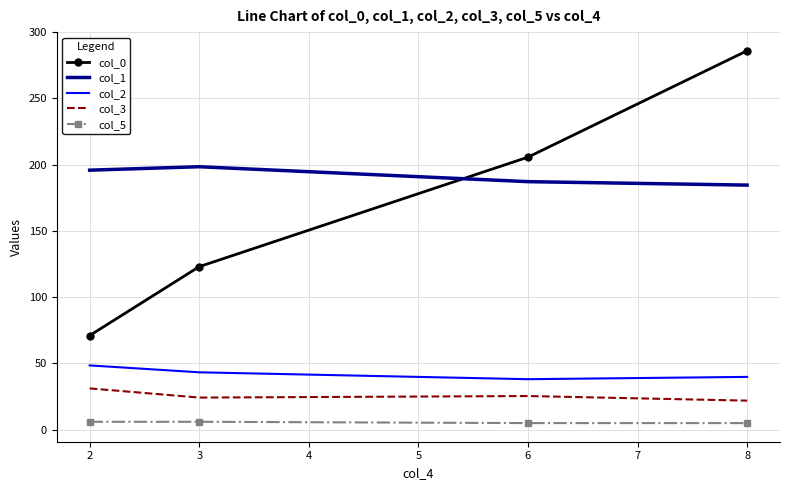

Which series has the largest total across all categories?

col_1